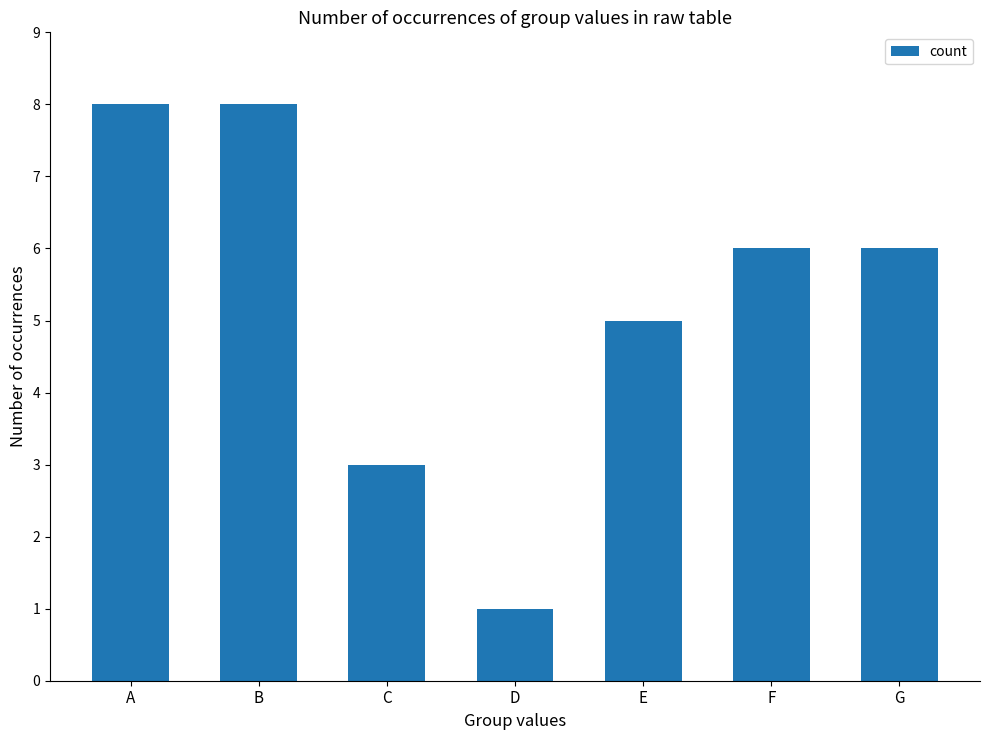

What is the value of the 4th bar from the left?

1